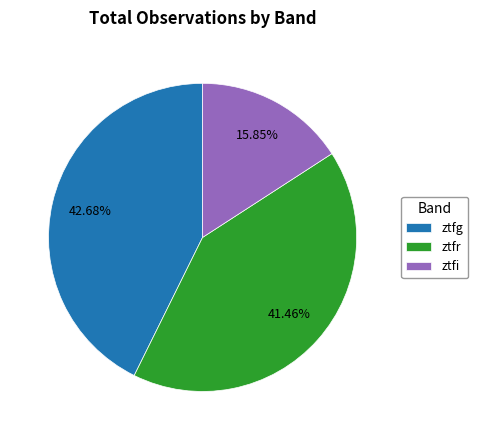

To the nearest percent, what is the difference between the largest and smallest slice percentages?

27%